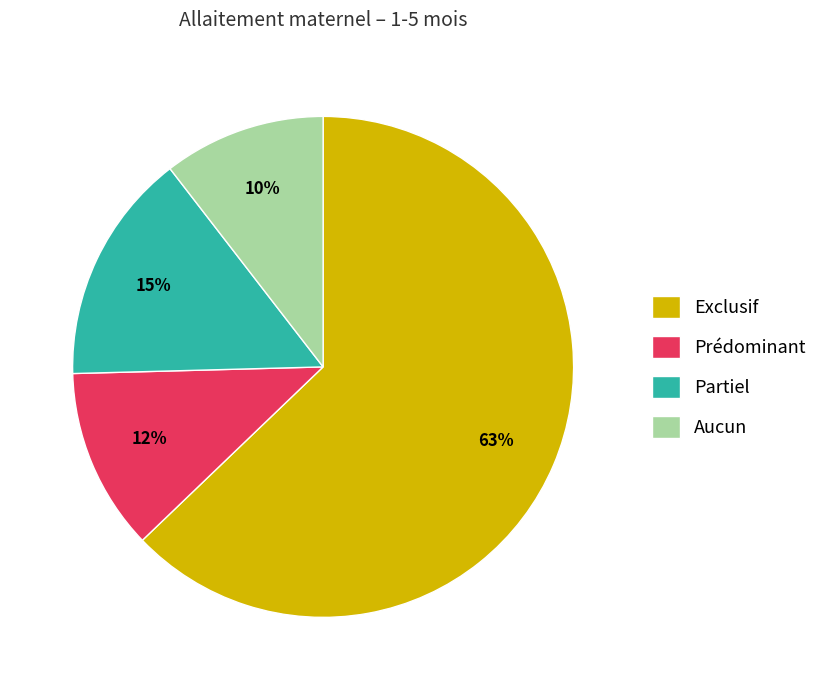

Is there a majority slice in this chart?

Yes